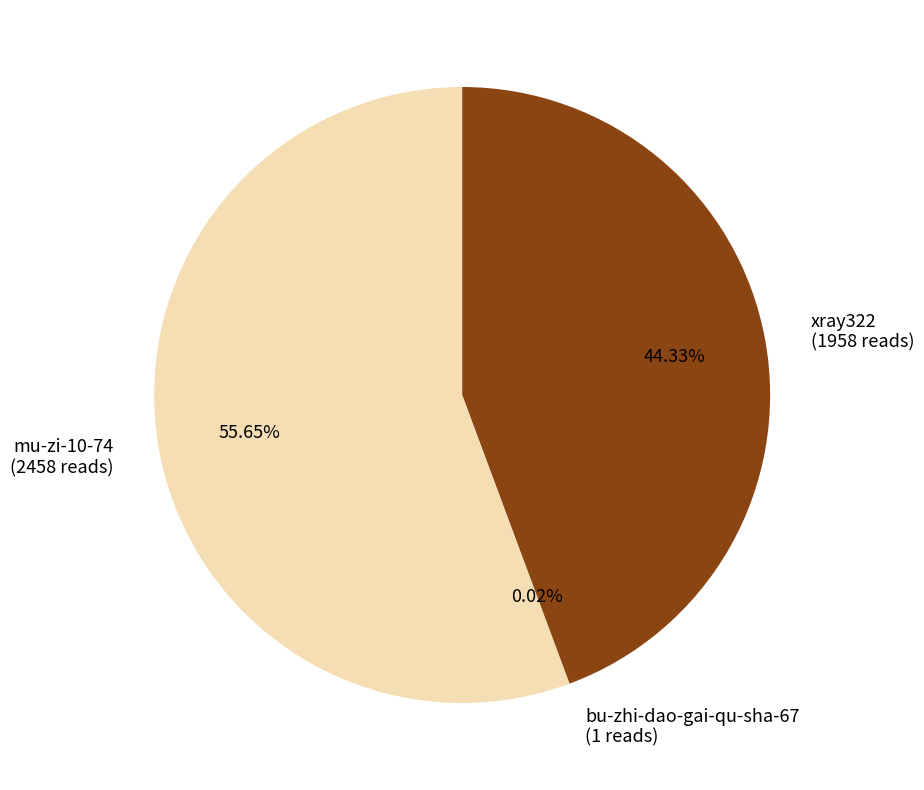

Which has a higher value, mu-zi-10-74 (2458 reads) or xray322 (1958 reads)?

mu-zi-10-74 (2458 reads)